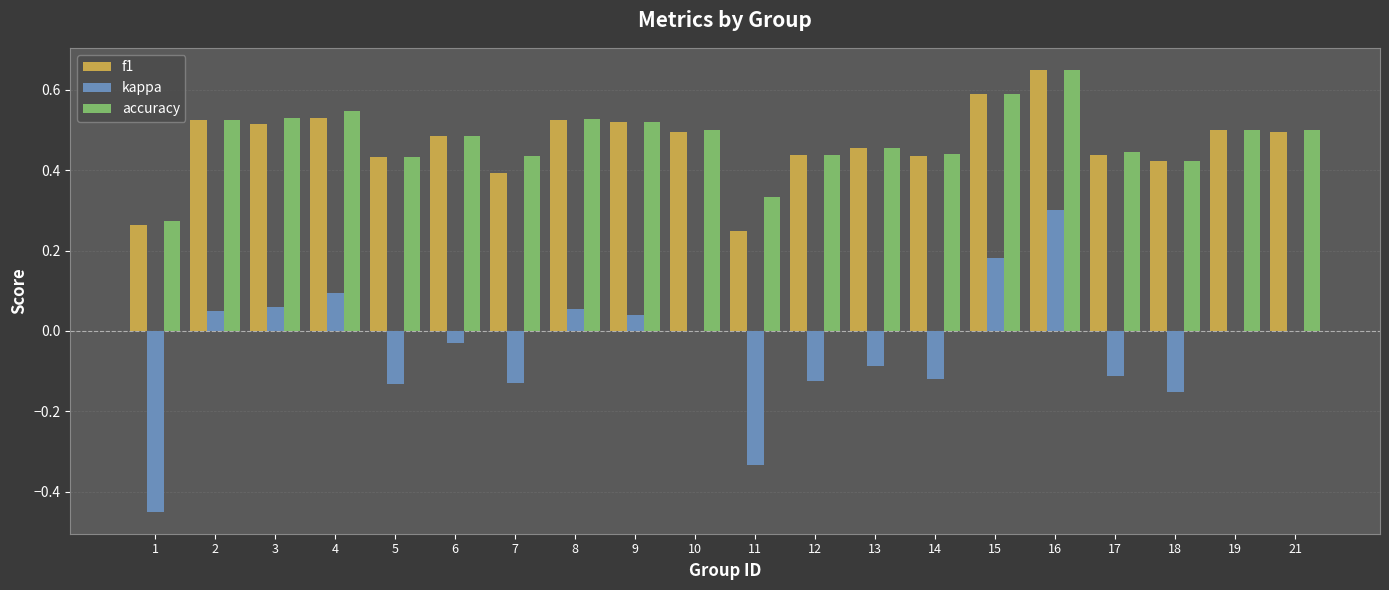

What is the sum of all kappa values?

-0.9